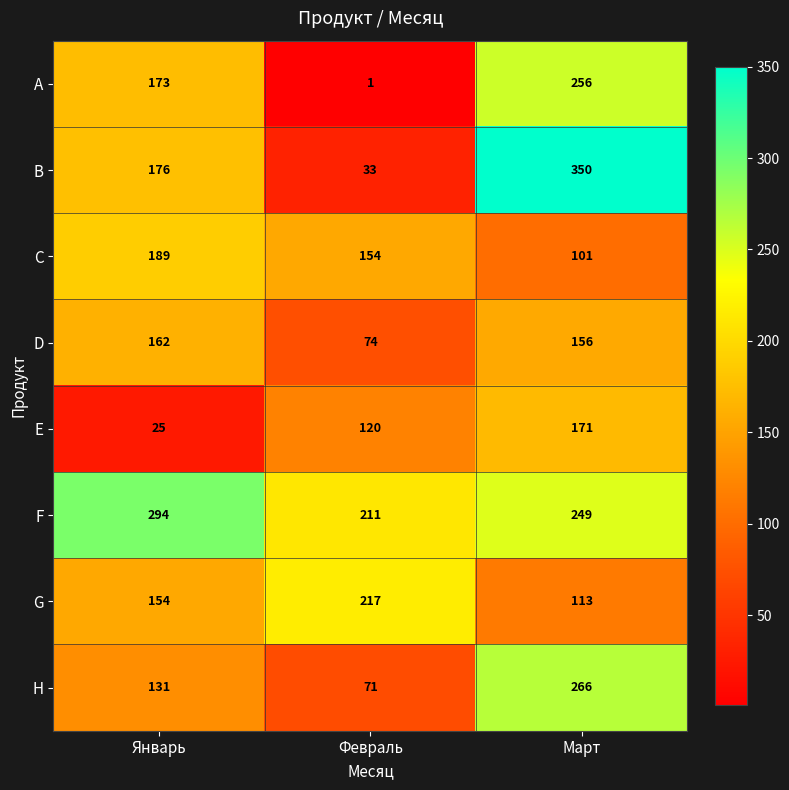

What is the maximum value shown in the chart?

350